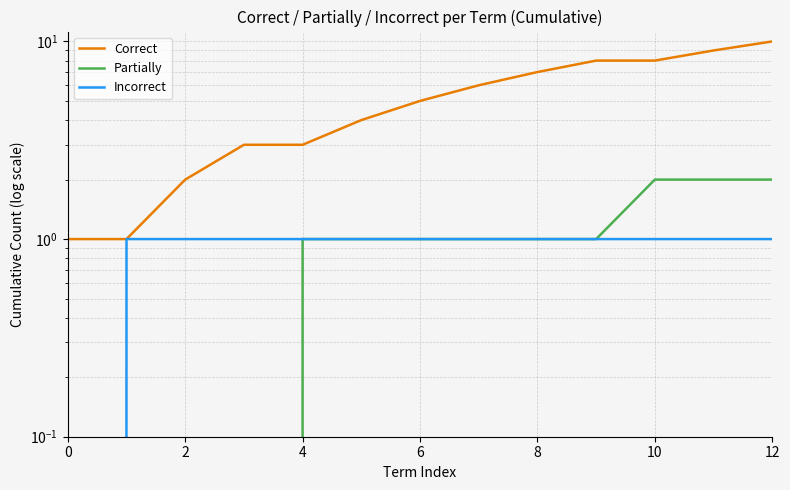

What is the difference between the maximum and minimum values in the Correct series?

9